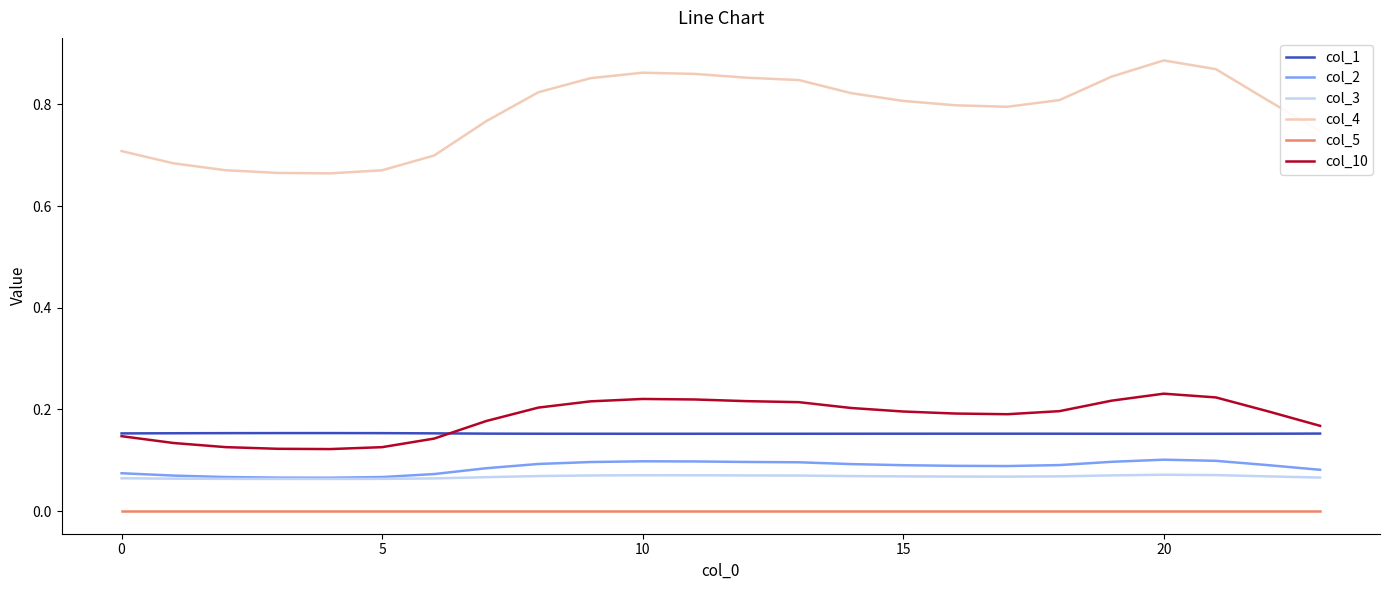

What are all the series names shown in the legend?

col_1, col_2, col_3, col_4, col_5, col_10